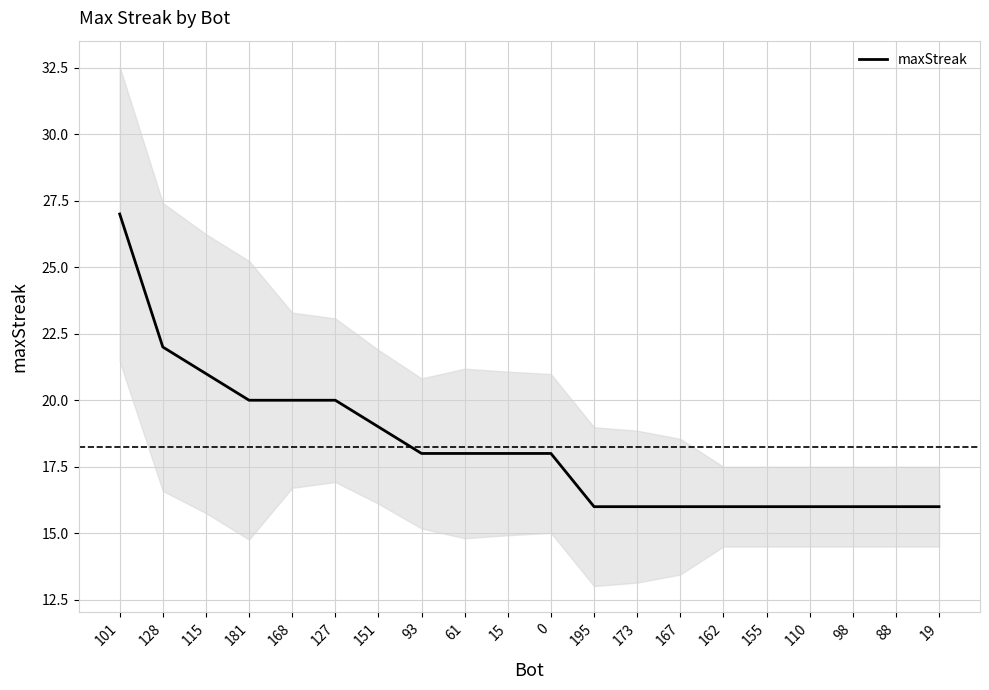

What is the difference between the maximum and minimum values?

11